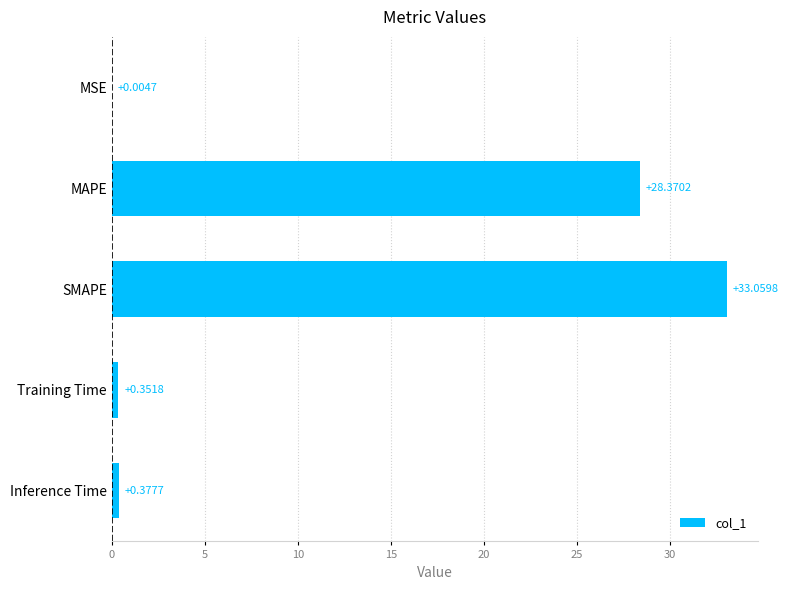

Between MAPE and Training Time, which is larger?

MAPE